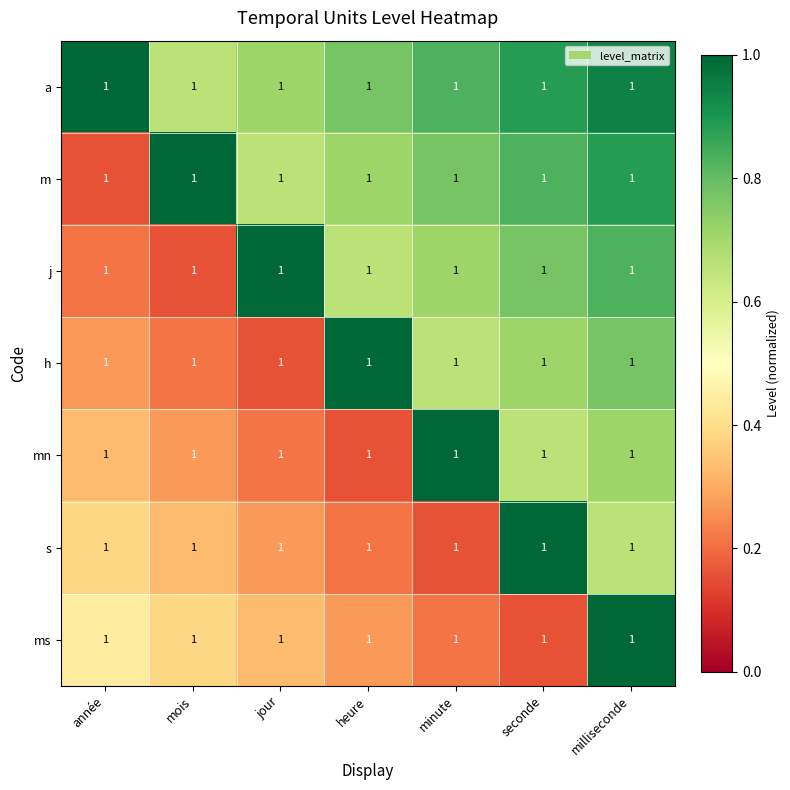

At which label is mn closest to 0?

heure